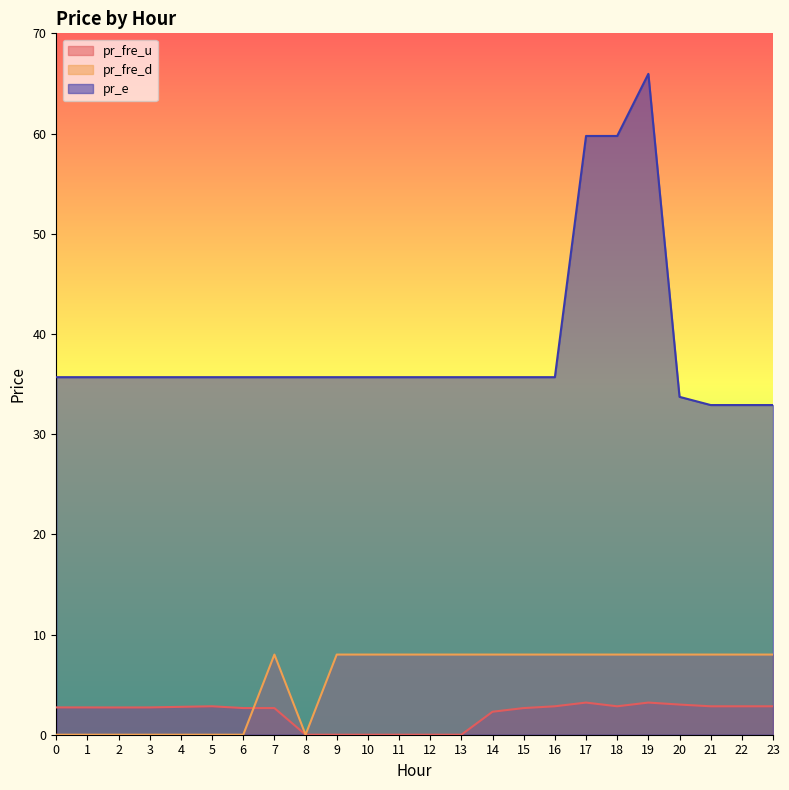

List the series in order of their peak value, lowest first.

pr_fre_u, pr_fre_d, pr_e